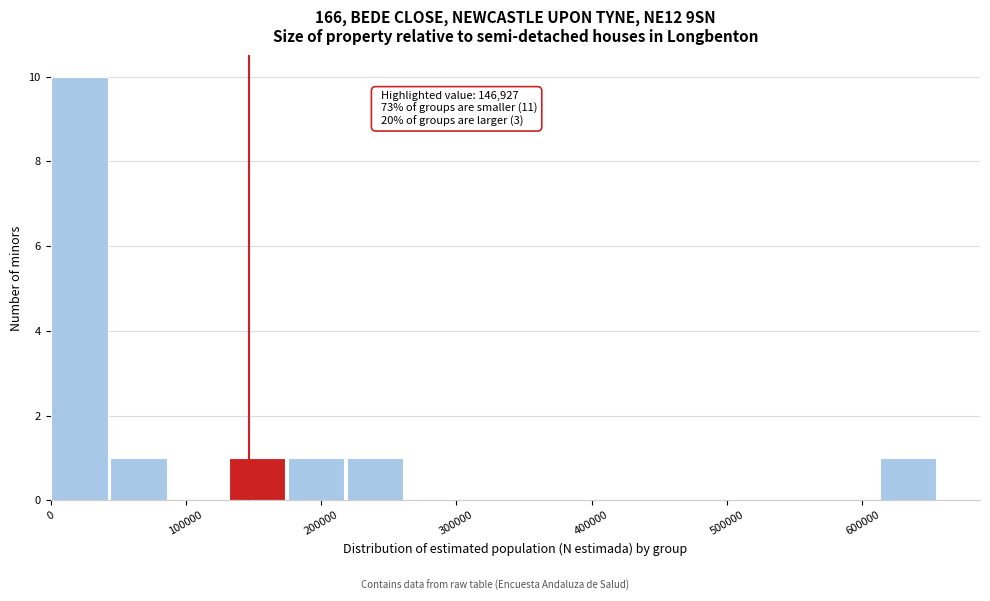

Which range on the x-axis has the tallest bar?

0 to 40000